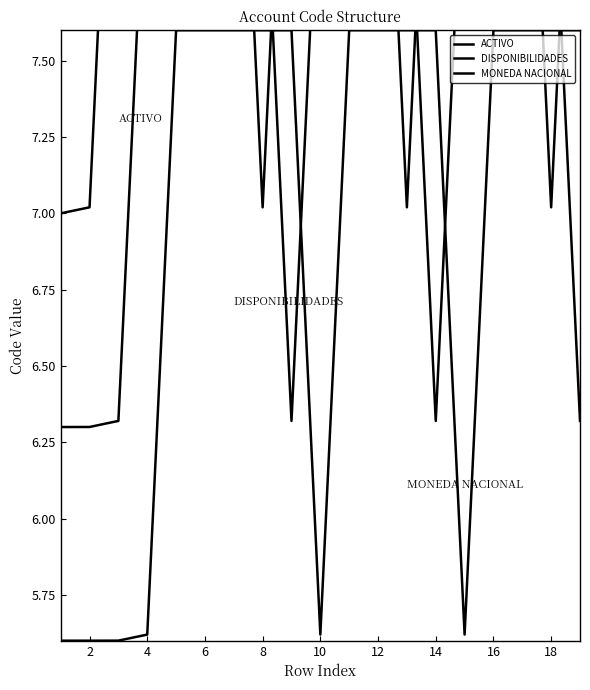

Which series has the widest spread of values?

ACTIVO